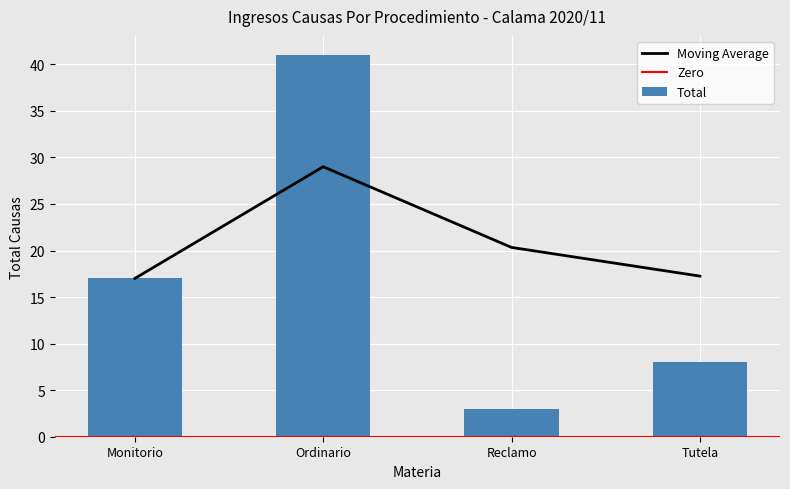

List the labels in order of value, smallest first.

Reclamo, Tutela, Monitorio, Ordinario